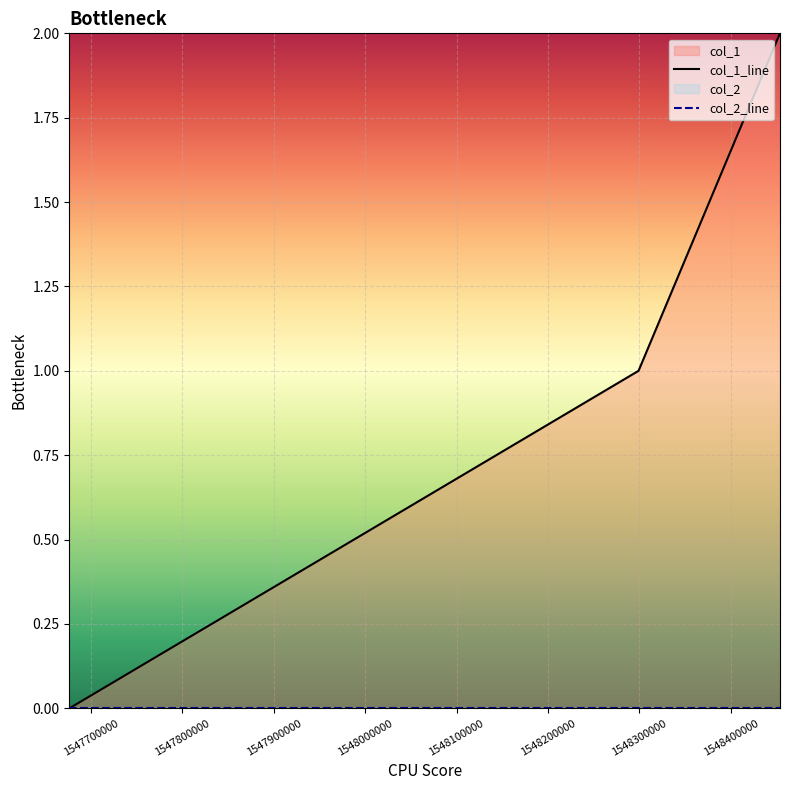

Is it true that the value at 1548299062 is 1?

True